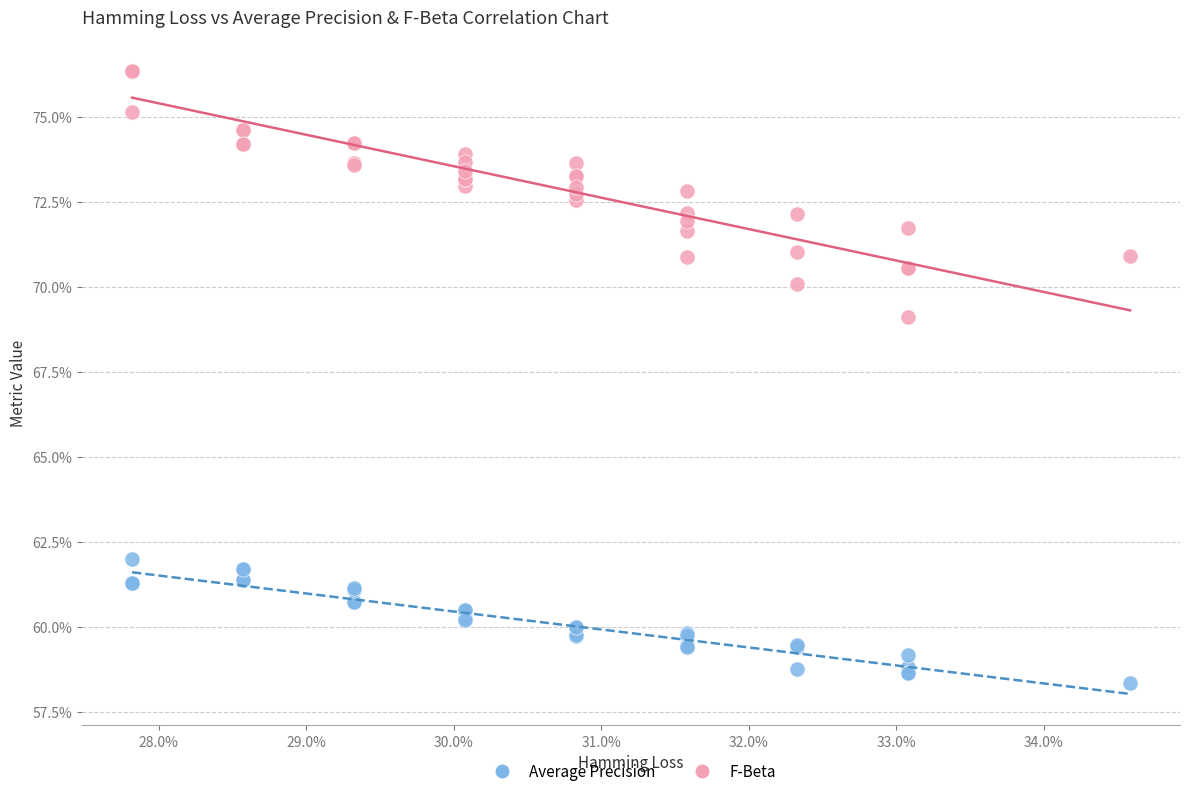

Which series has the largest Y range (max minus min)?

F-Beta